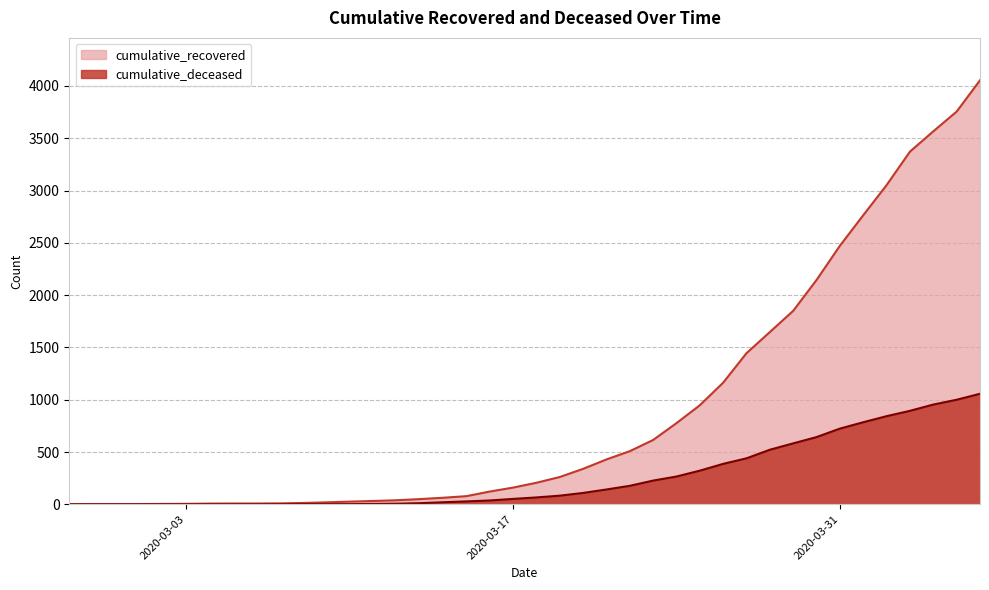

True or false: cumulative_deceased and cumulative_recovered cross at least once.

False